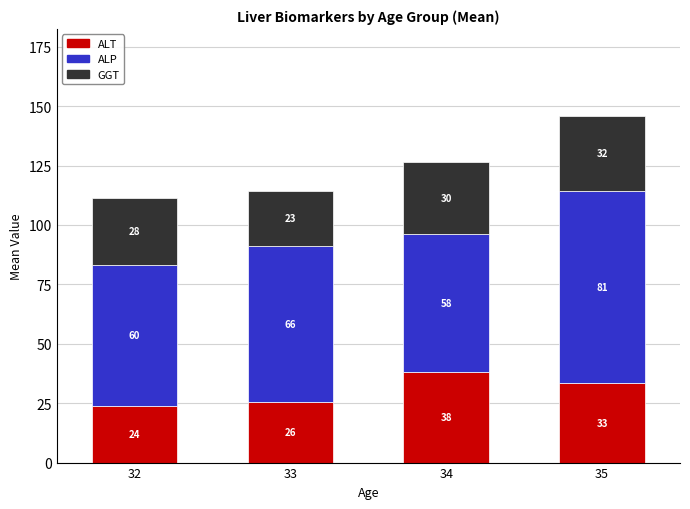

Where is ALT nearest to the value 30?

35